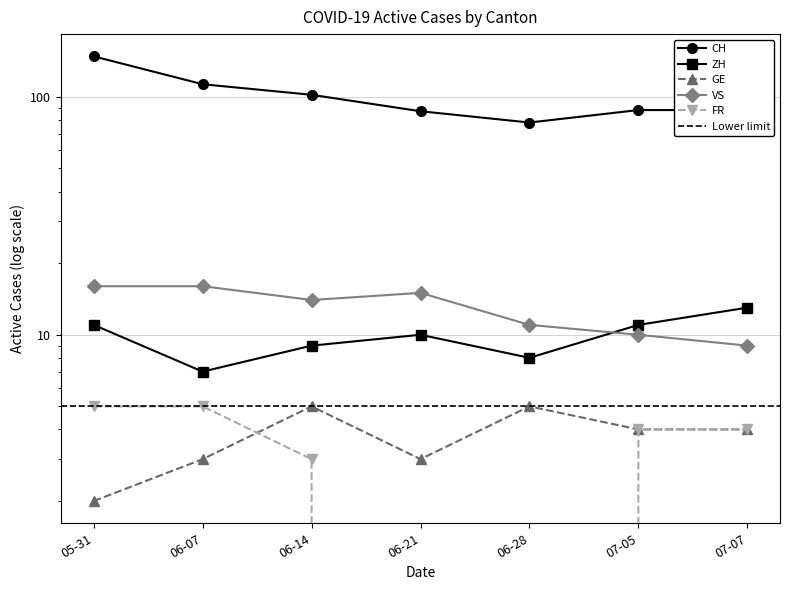

What is the difference between the maximum and minimum values in the VS series?

7